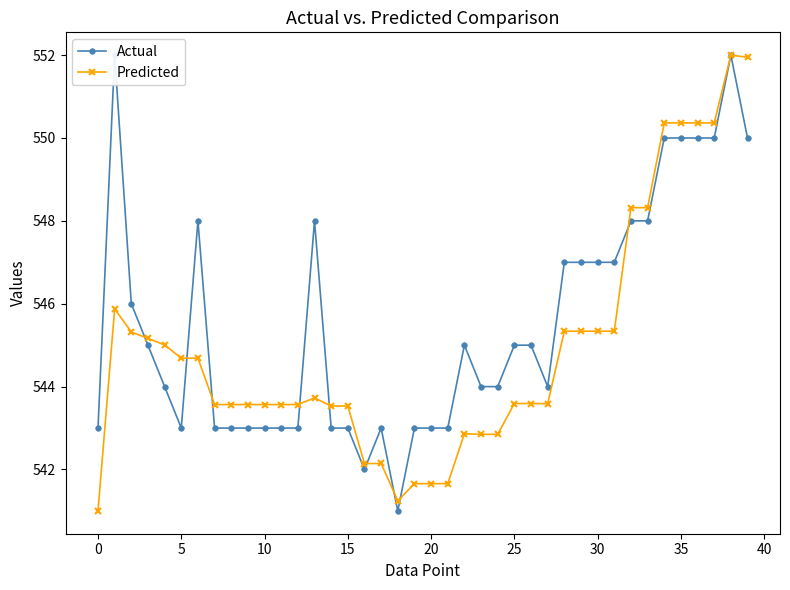

Count the number of data series in this chart.

2